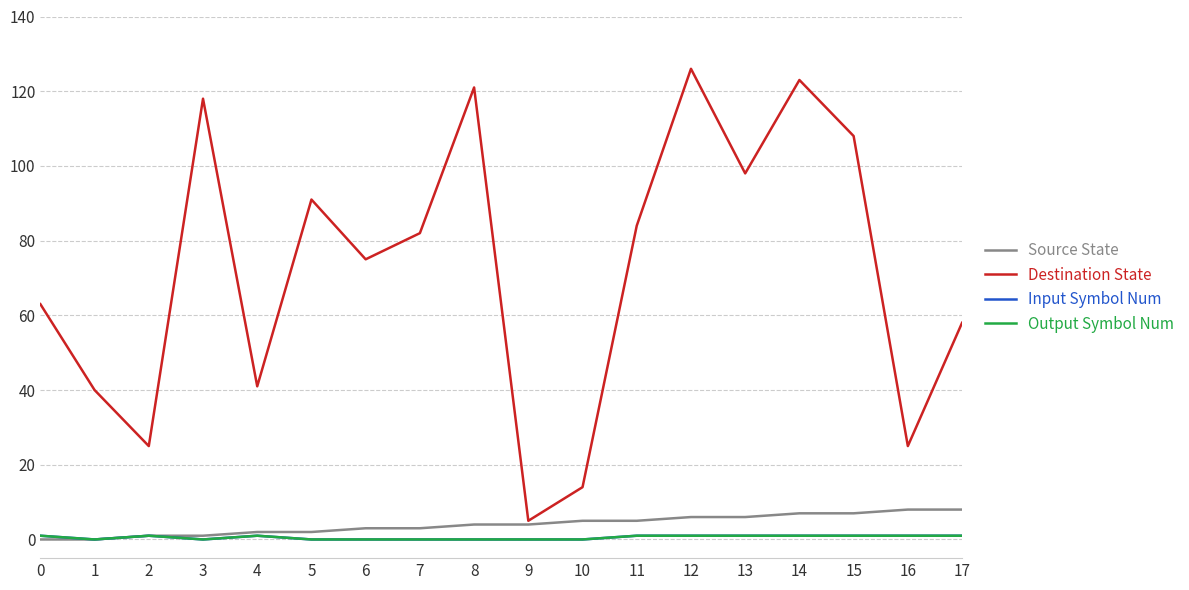

What is the value of the Input Symbol Num point at the 18th from the left?

1